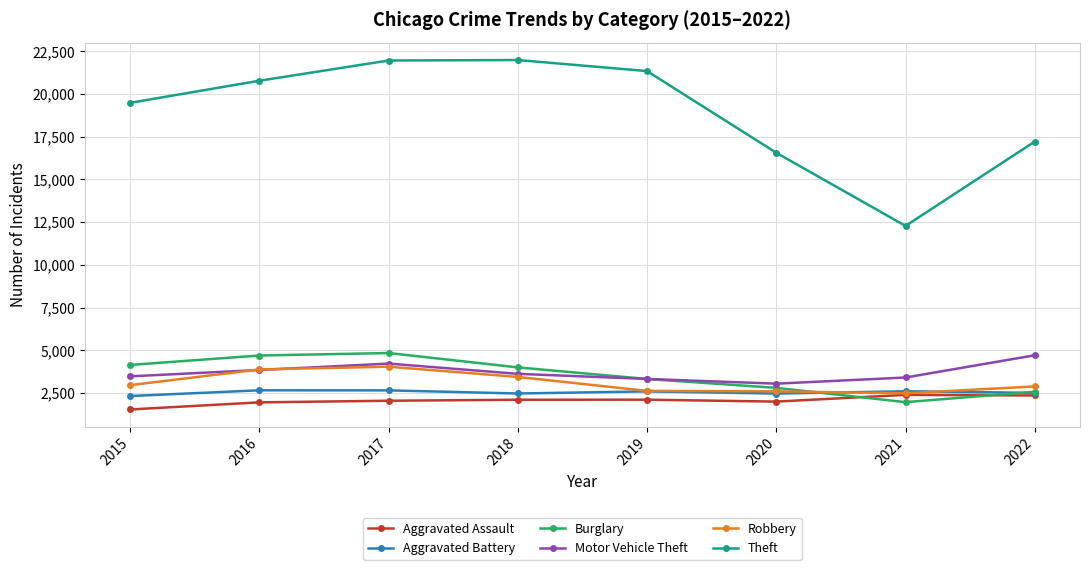

Where do Burglary and Aggravated Assault first cross each other?

2020 and 2021